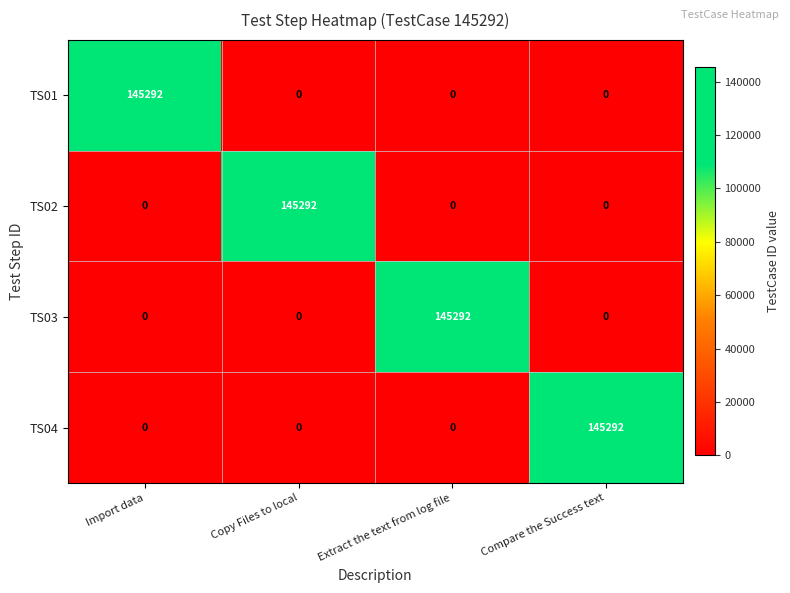

True or false: TS02 has a value of 0 at Import data.

True